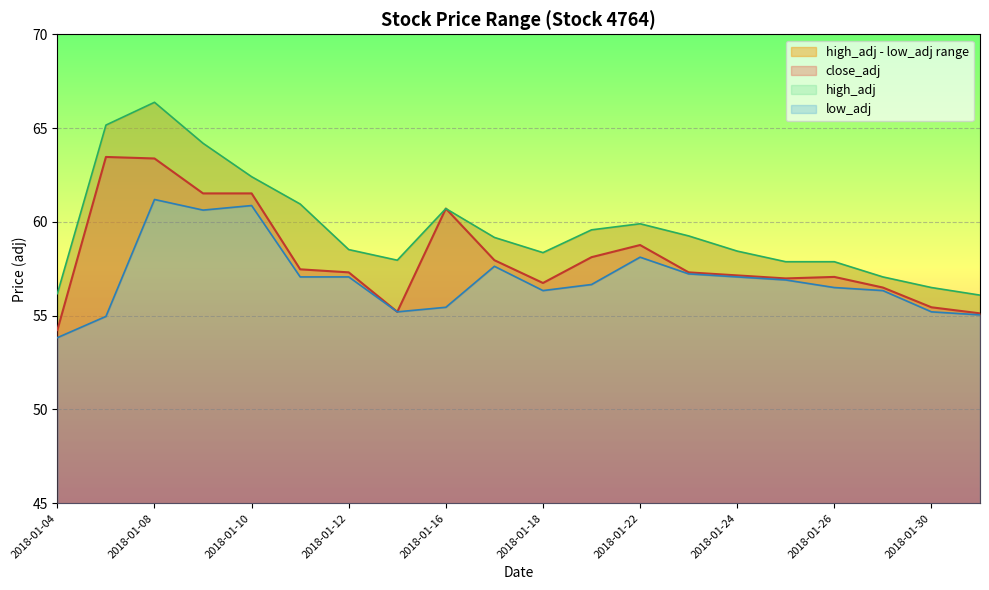

At which label is close_adj closest to 58?

2018-01-17